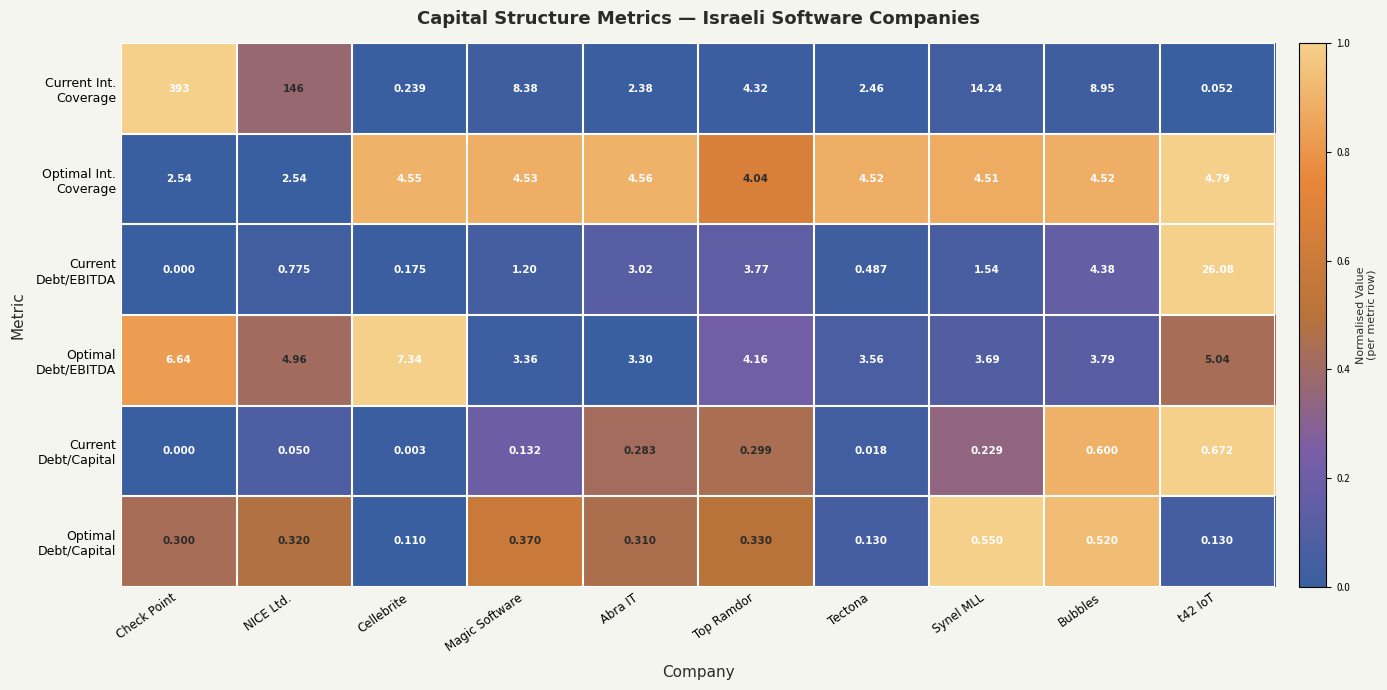

At which category is the sum across all series the highest?

Check Point